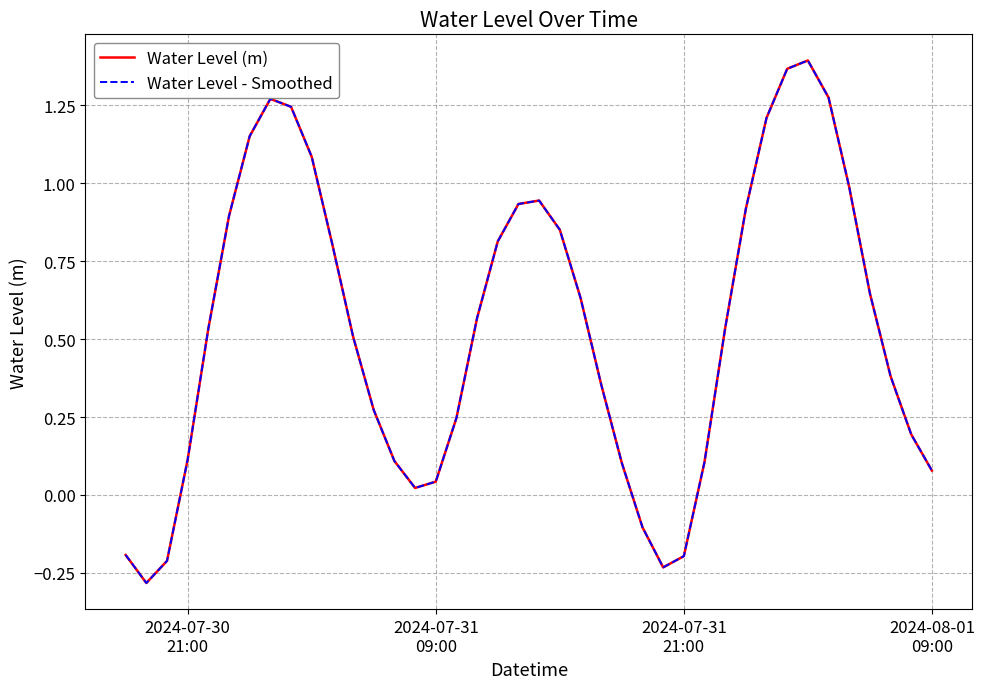

How many interior local valleys does the Water Level (m) series have?

3